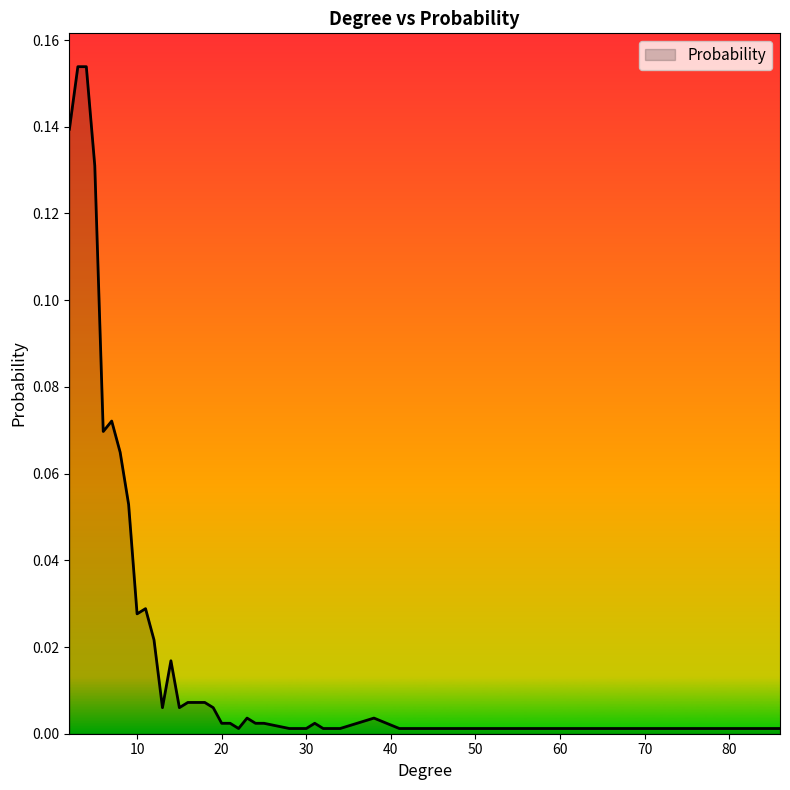

At which label is the value closest to 0?

22